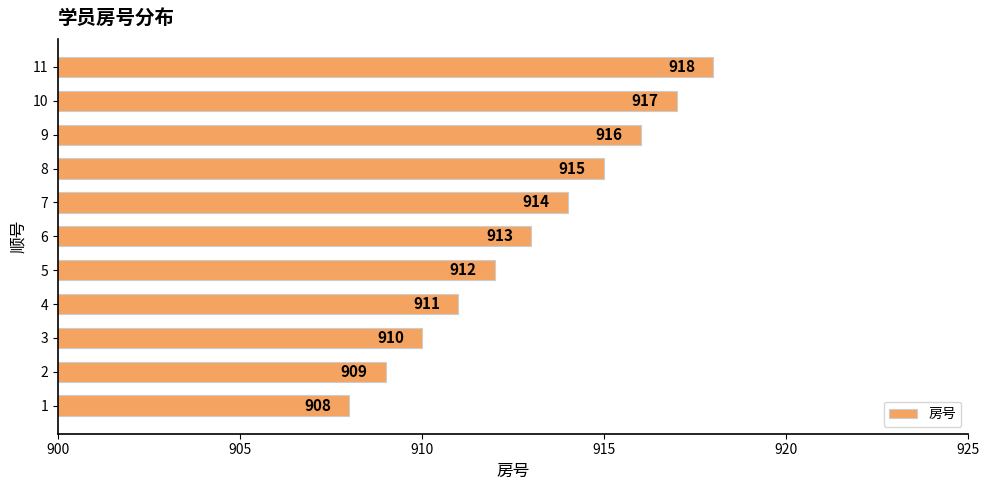

True or false: the data shows 908 at 1.

True